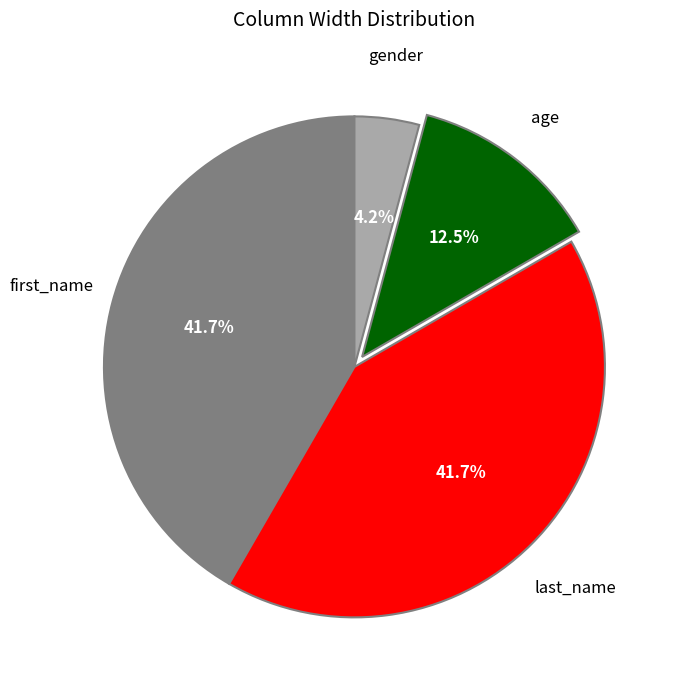

Count the number of slices in the pie.

4